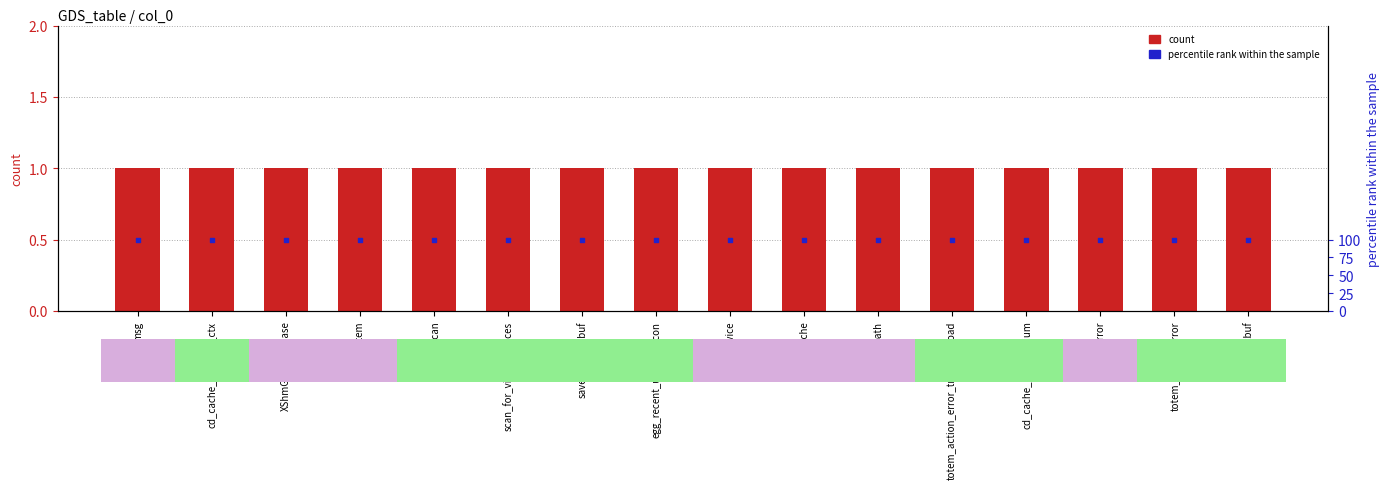

At which category is the sum across all series the highest?

msg